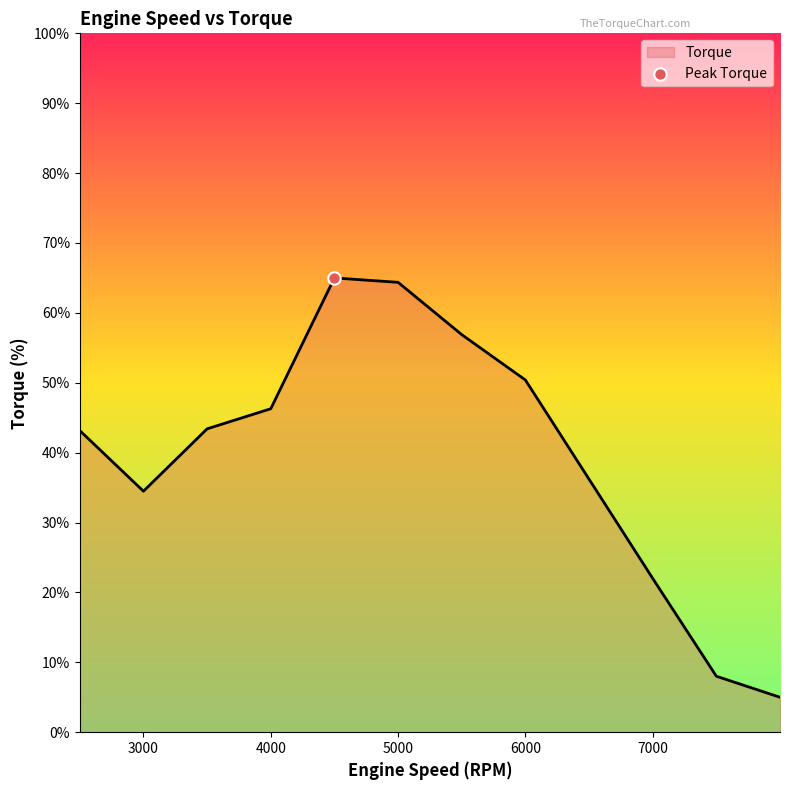

What is the greatest value displayed?

65.0